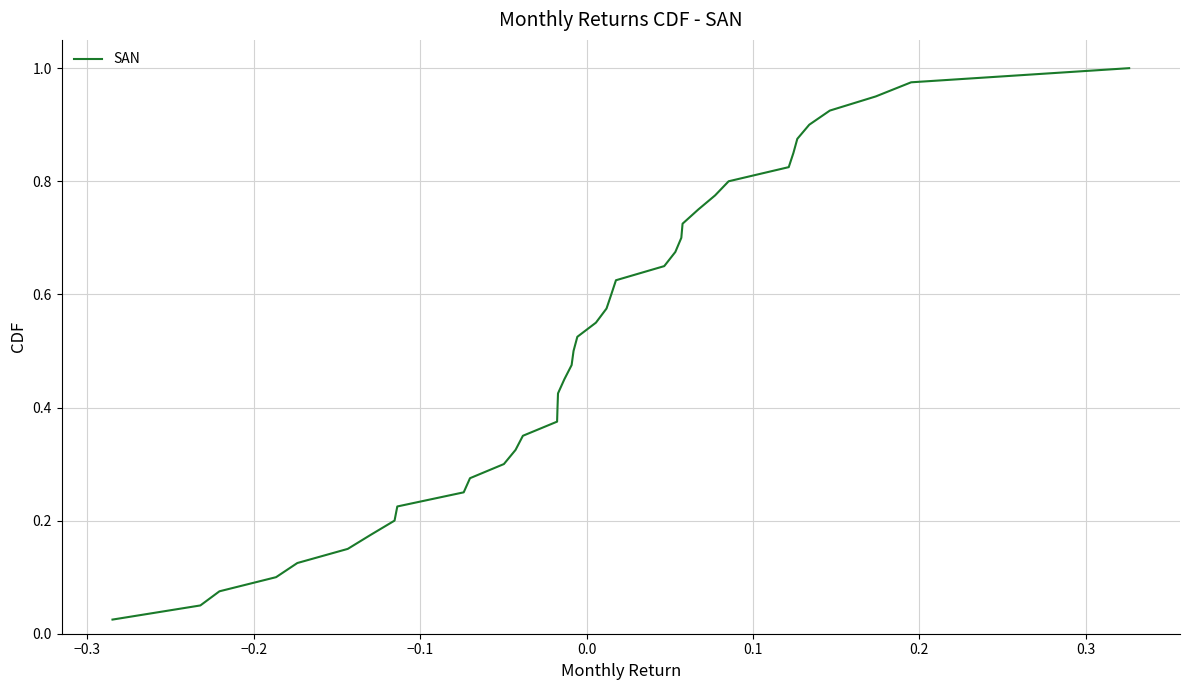

How many lines are shown in the chart?

1